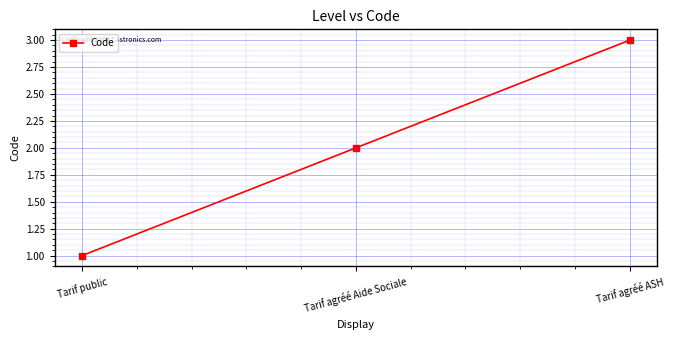

What position from the left is Tarif agréé ASH?

3